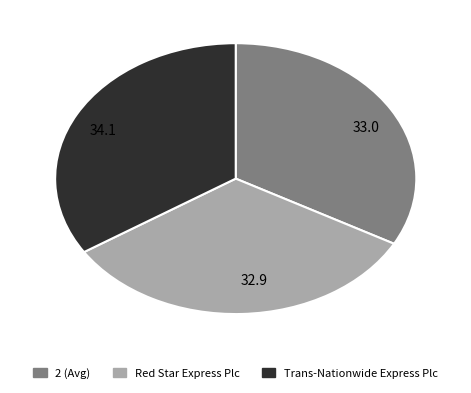

Is there a majority slice in this chart?

No